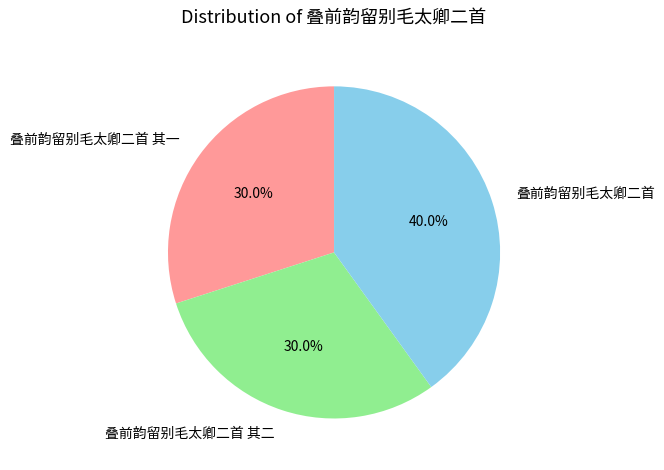

Between 叠前韵留别毛太卿二首 其二 and 叠前韵留别毛太卿二首, which is larger?

叠前韵留别毛太卿二首